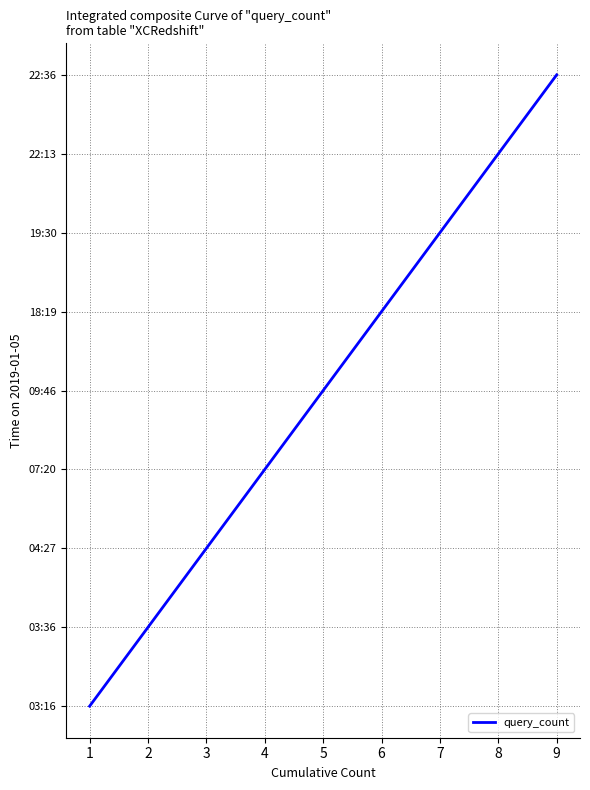

What is the change in value from 4 to 7?

+3